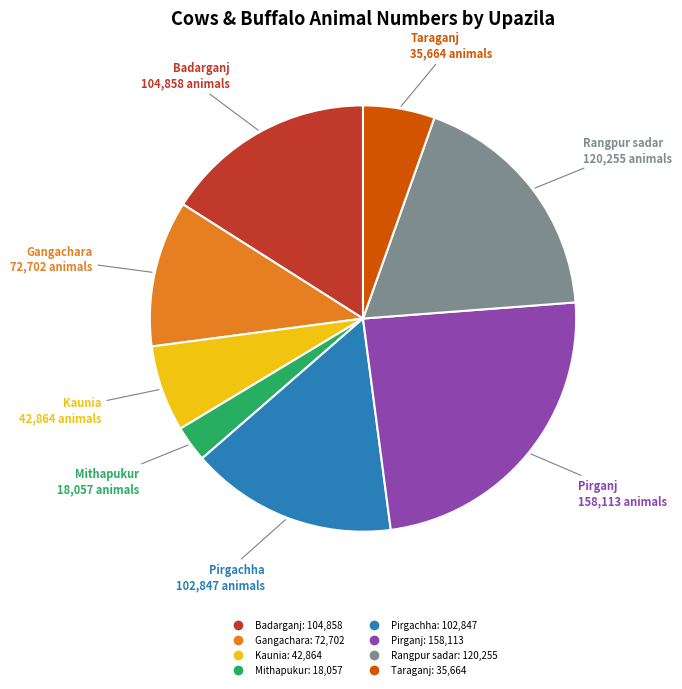

How many segments does this pie chart have?

8